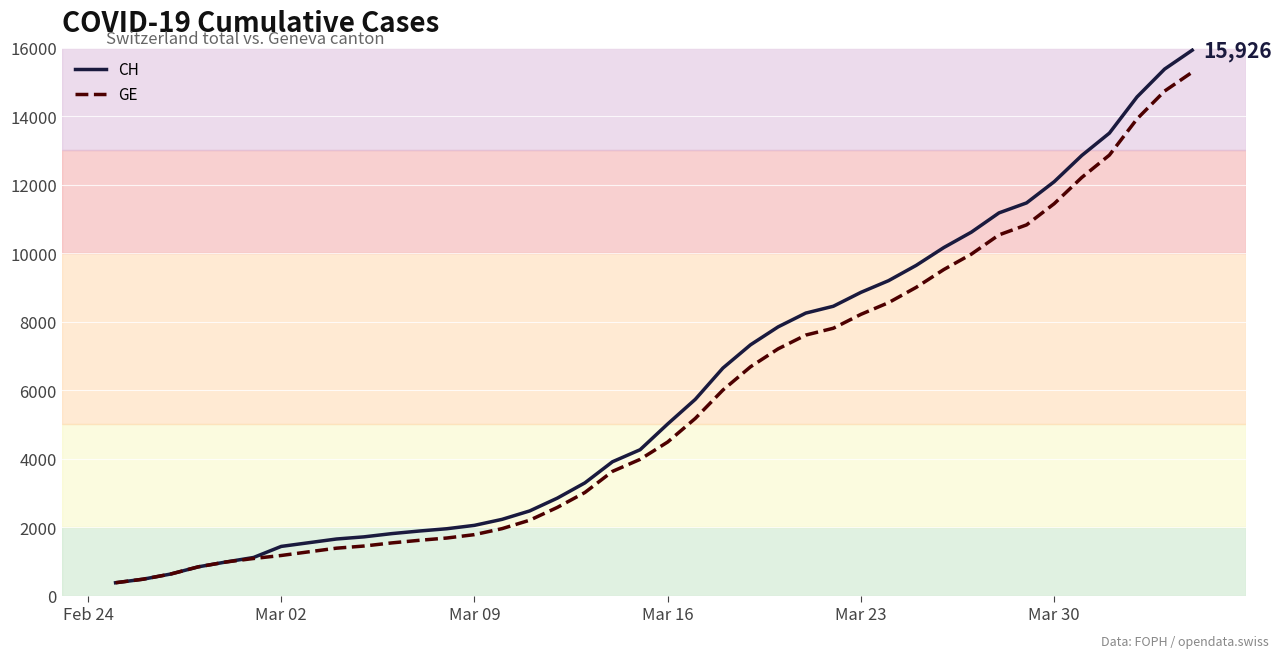

List the series in order of their peak value, highest first.

CH, GE